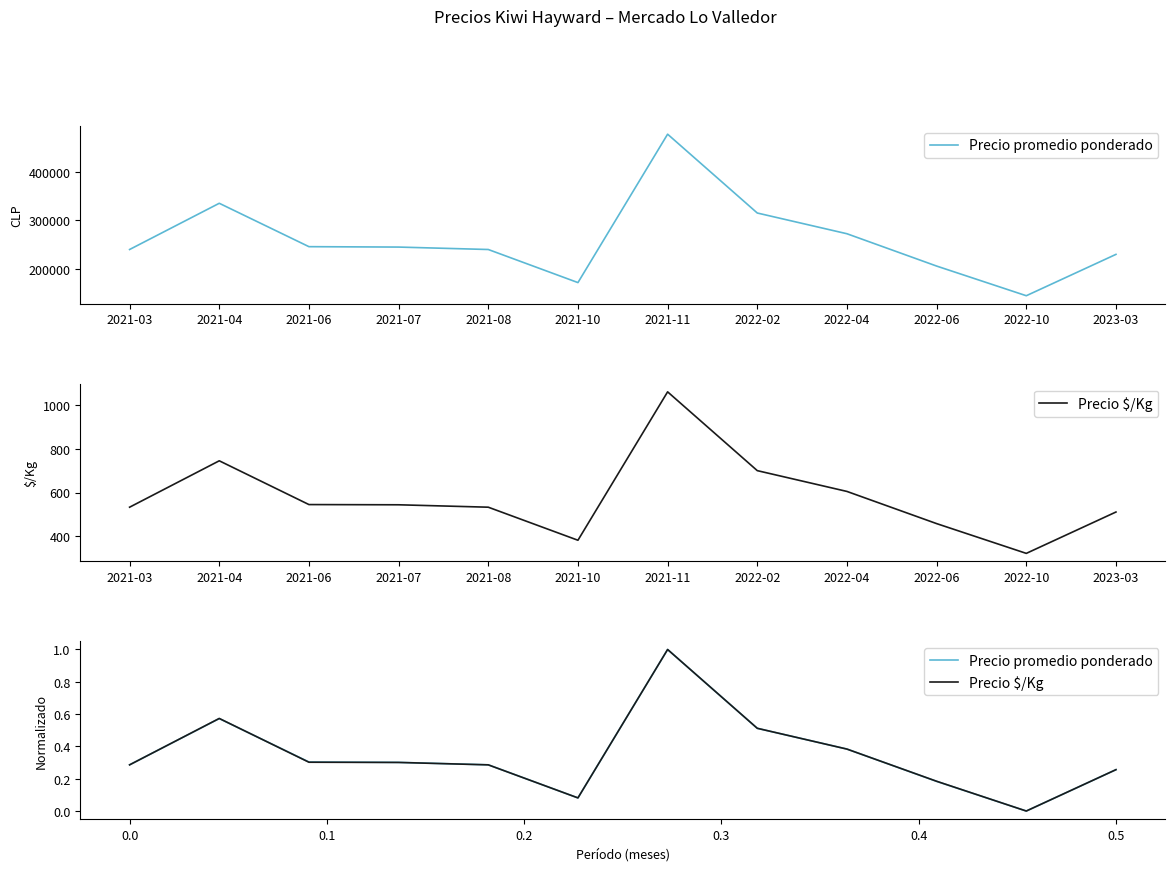

At which label does Precio promedio ponderado reach its peak?

2021-11